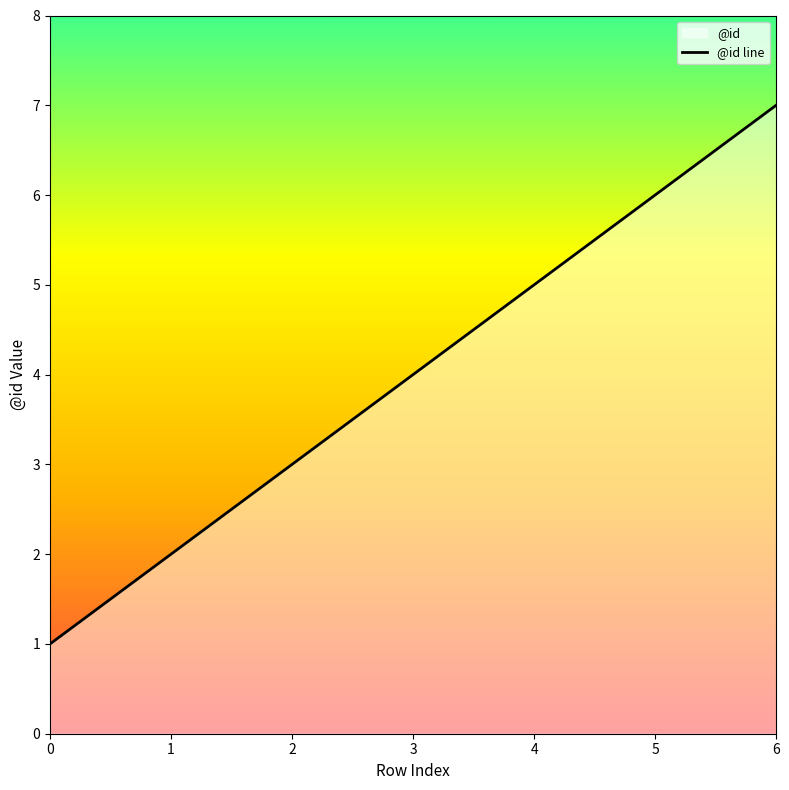

Between 6 and 4, which is larger?

6